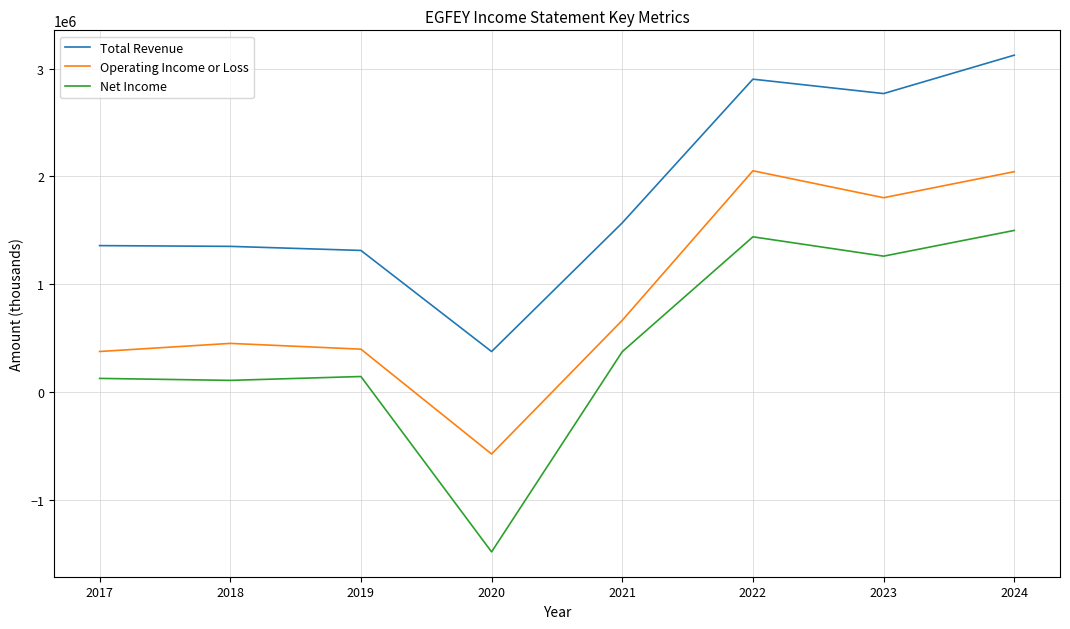

True or false: Operating Income or Loss and Total Revenue intersect in this chart.

False